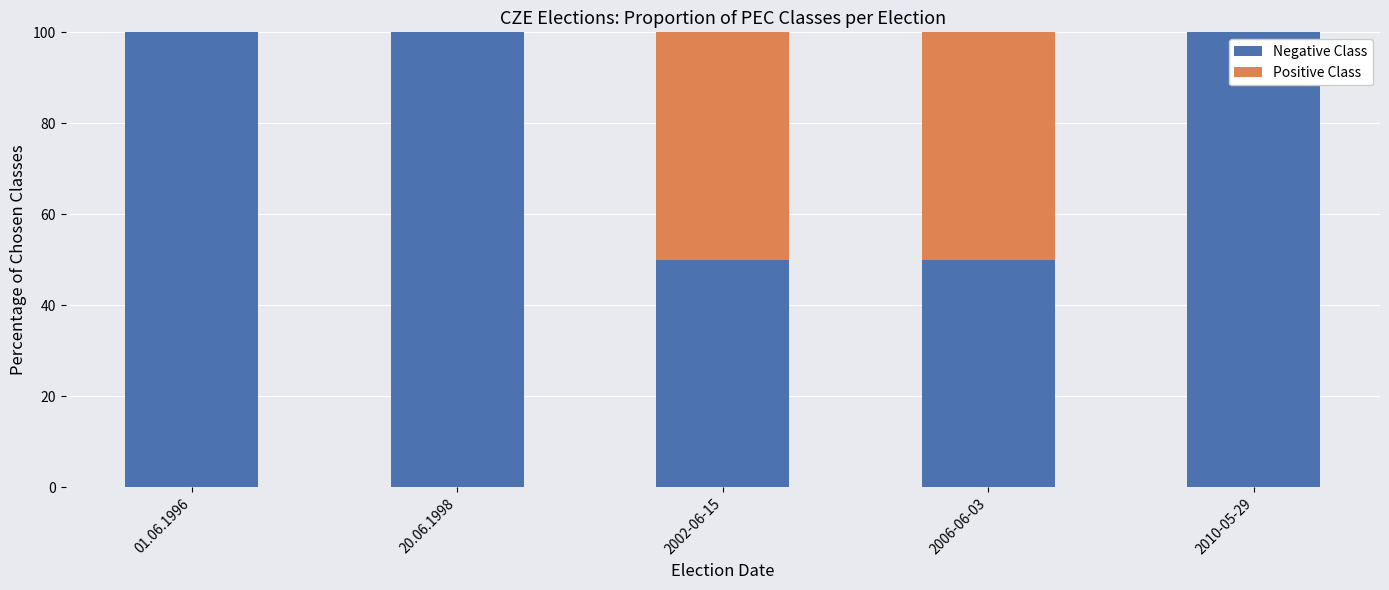

At how many categories does at least one series exceed 79?

3